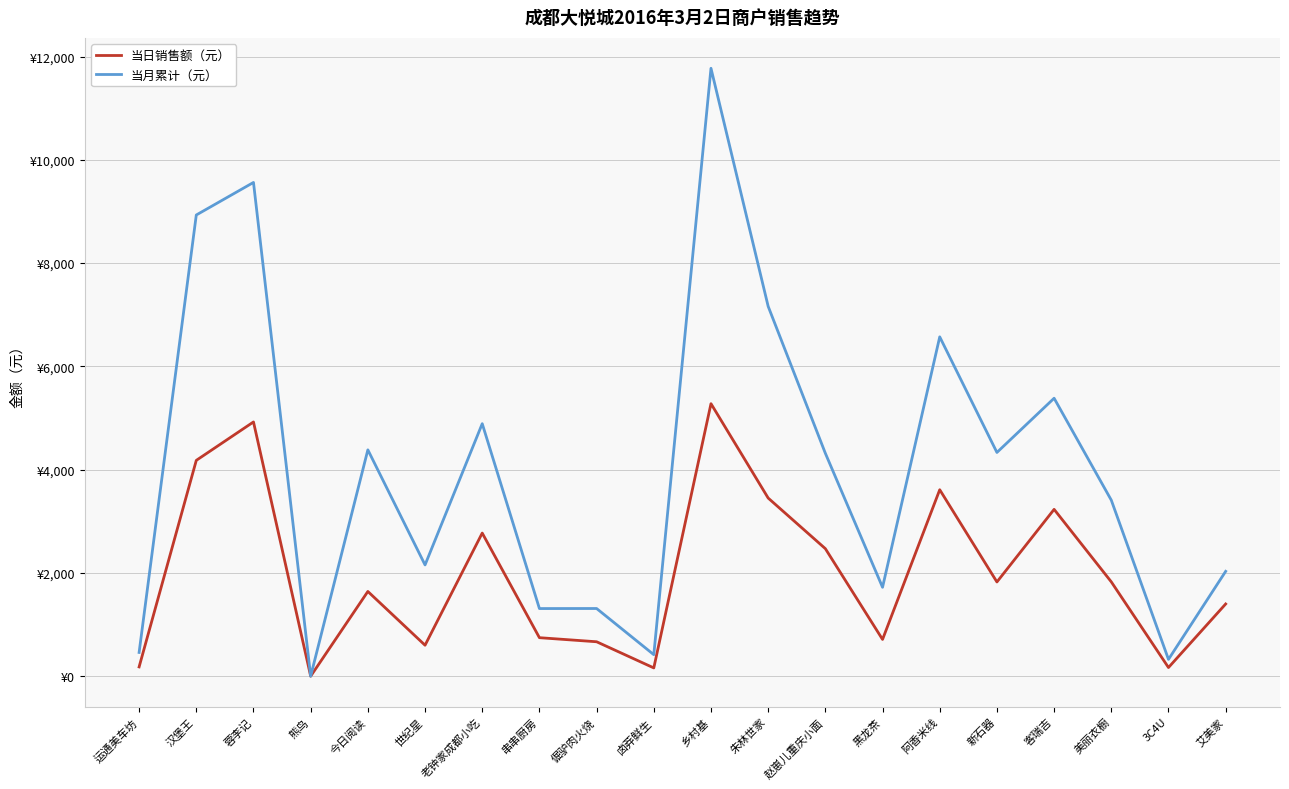

At which category is the sum across all series the highest?

乡村基